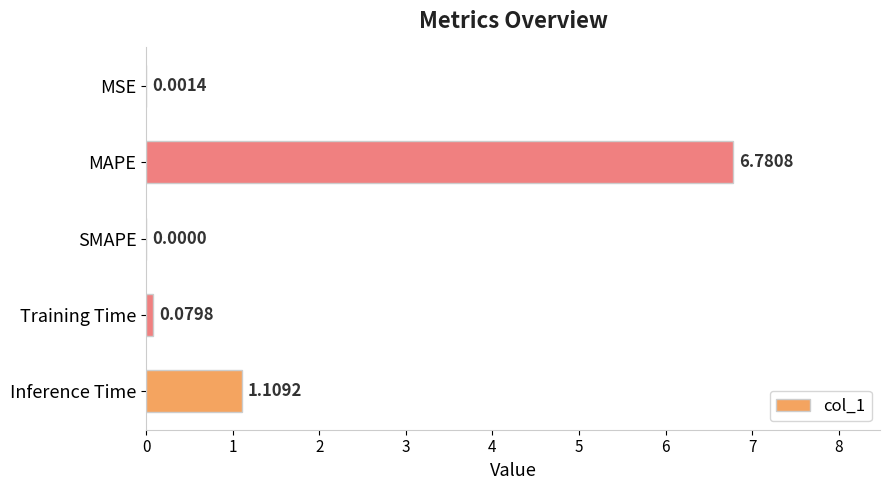

Which label corresponds to the largest value in the chart?

MAPE